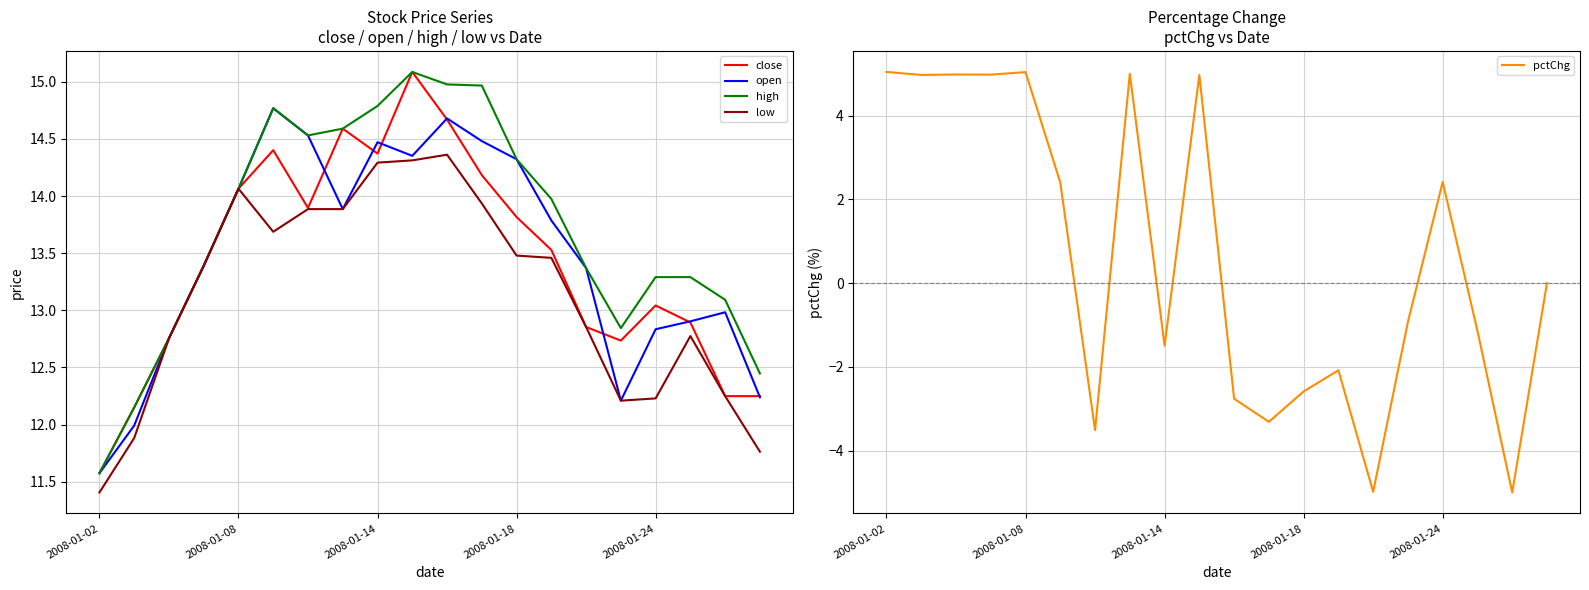

True or false: close and high cross at least once.

False